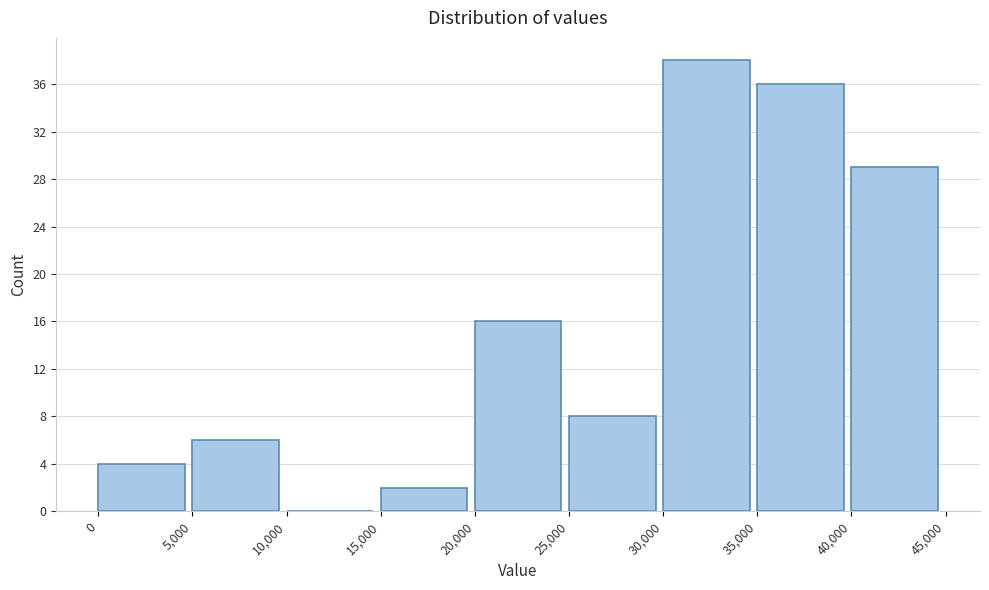

Reading left to right, list every bar in this chart as the range it spans on the x-axis followed by its height. The values are not printed on the chart, so give them approximately, as read against the axis.

0 to 5,000: 4
5,000 to 10,000: 6
10,000 to 15,000: 0
15,000 to 20,000: 2
20,000 to 25,000: 16
25,000 to 30,000: 8
30,000 to 35,000: 38
35,000 to 40,000: 36
40,000 to 45,000: 29